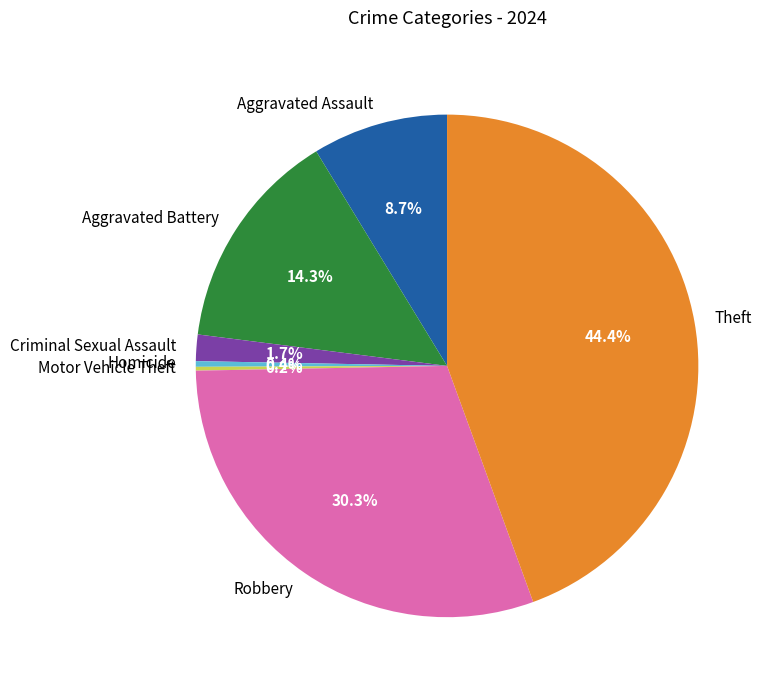

Is there any slice that represents more than half of the pie?

No